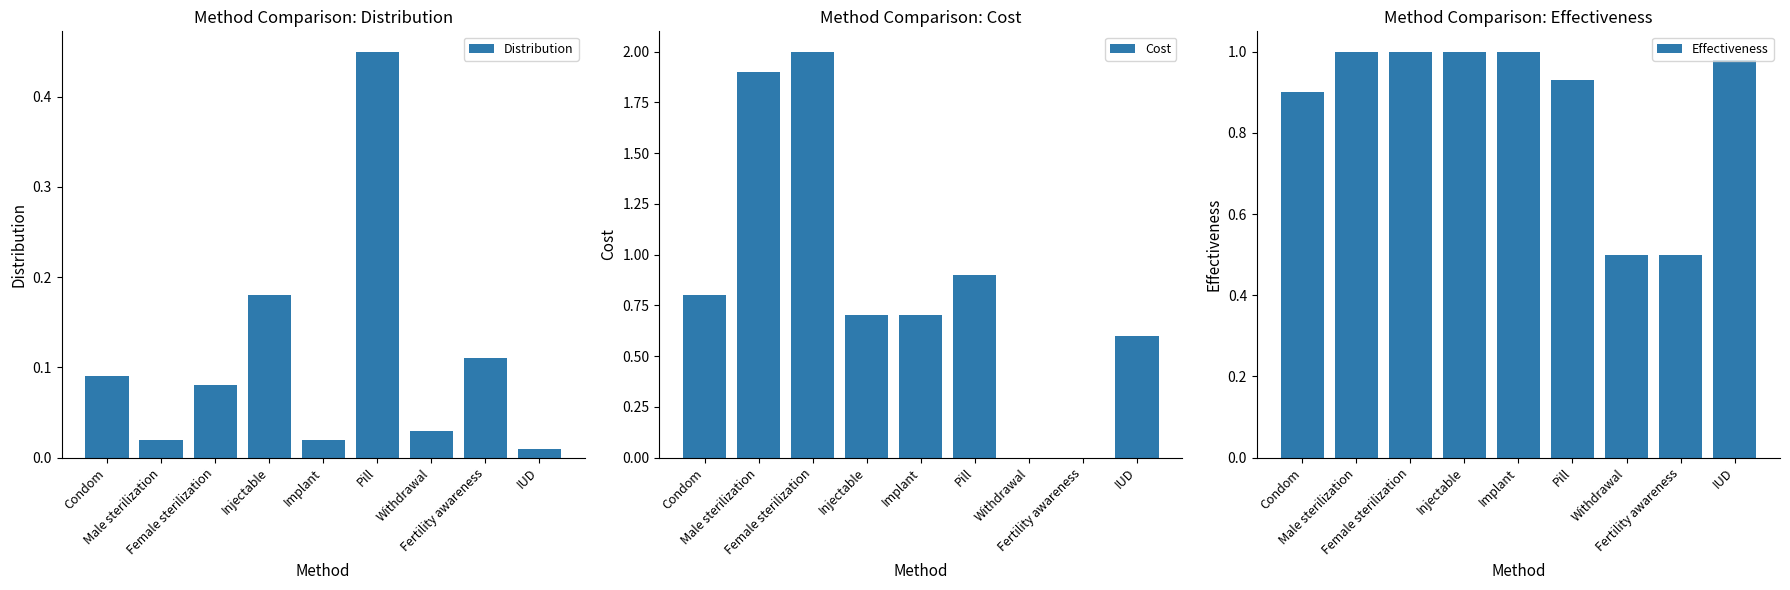

Which has a higher value, Male sterilization or Injectable?

Injectable